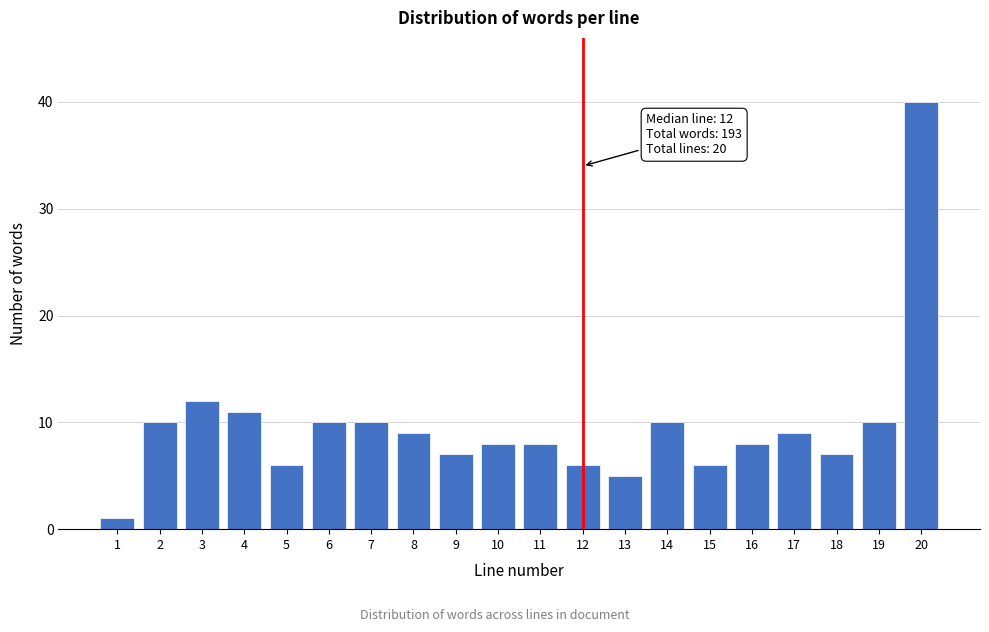

Reading left to right, transcribe all the data shown in this chart.

1=1	2=10	3=12	4=11	5=6	6=10	7=10	8=9	9=7	10=8	11=8	12=6	13=5	14=10	15=6	16=8	17=9	18=7	19=10	20=40